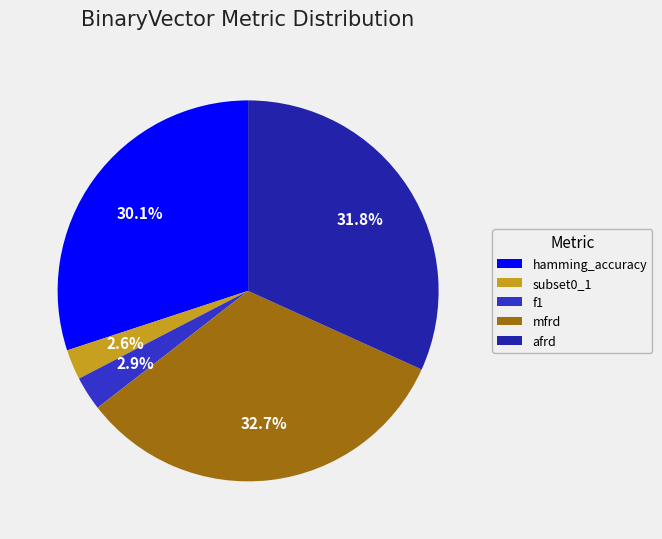

Which has a higher value, mfrd or f1?

mfrd